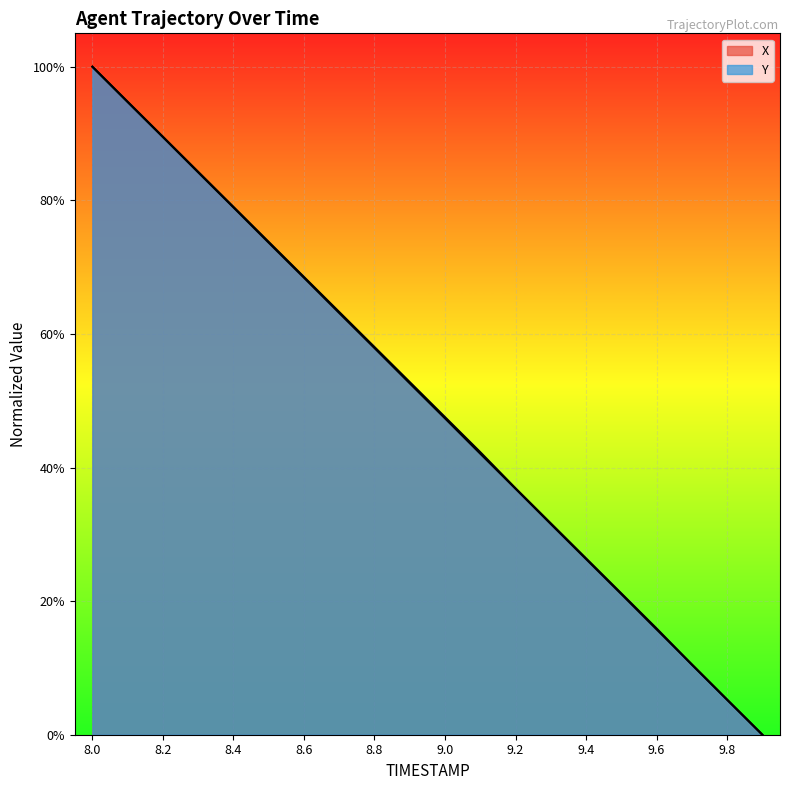

Is it true that X equals 0.4 at 8.4?

False